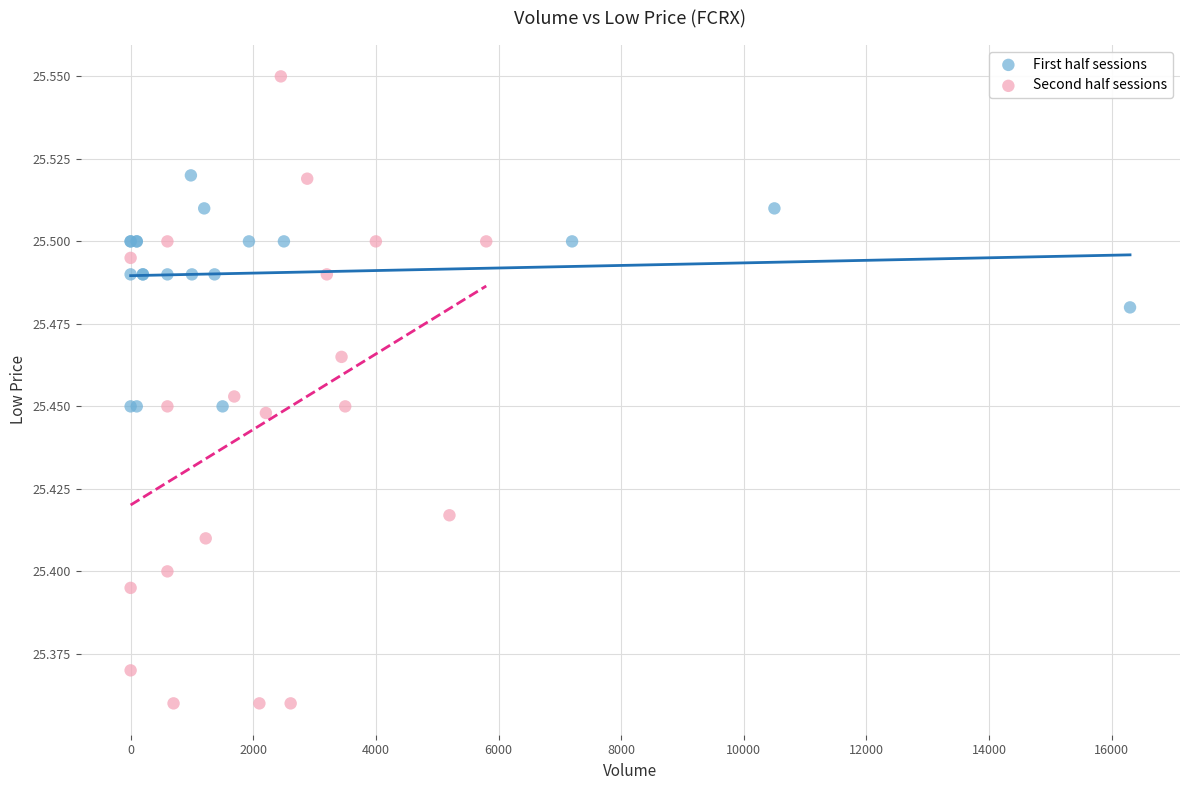

Which series reaches the minimum Y coordinate?

Second half sessions